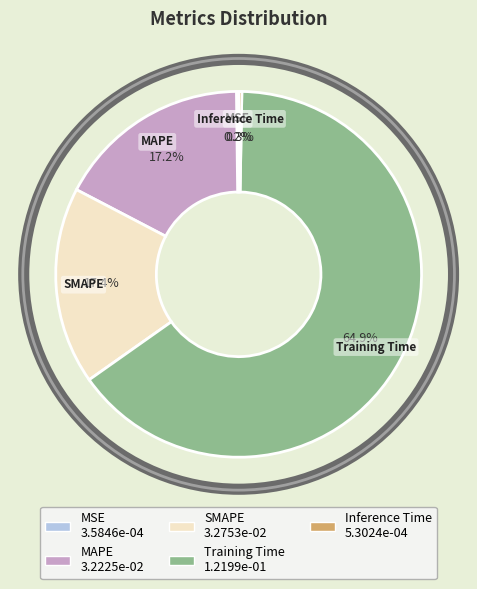

What is the total percentage of SMAPE and Inference Time?

17.7%